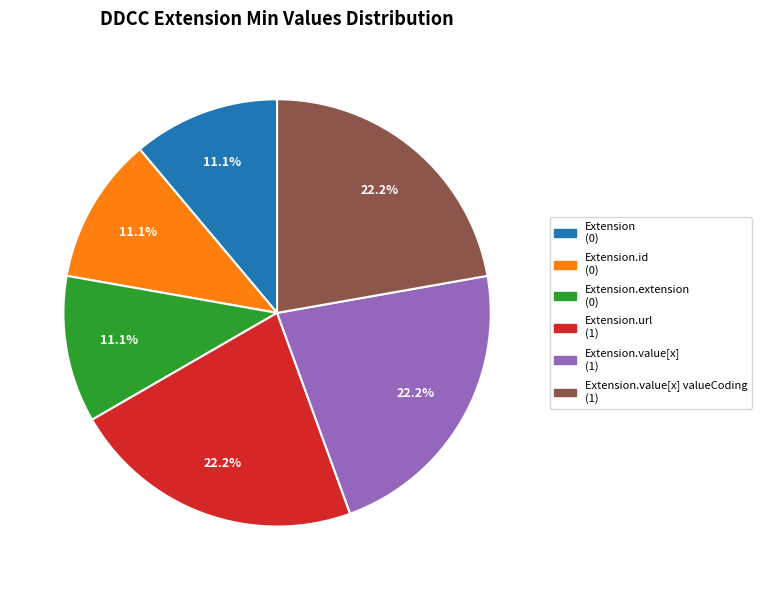

Does any single category account for the majority?

No